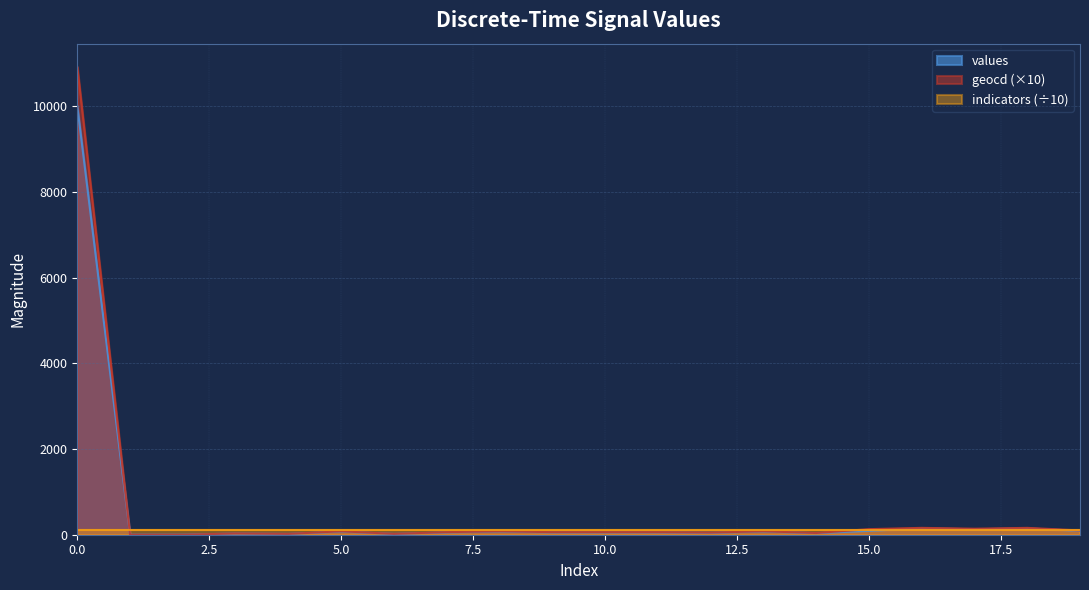

What is the value of the values point at the 13th from the left?

45